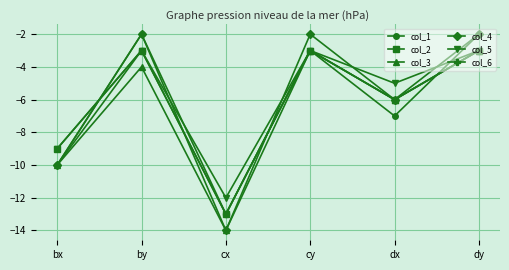

At which category does the chart reach its minimum across all series?

cx